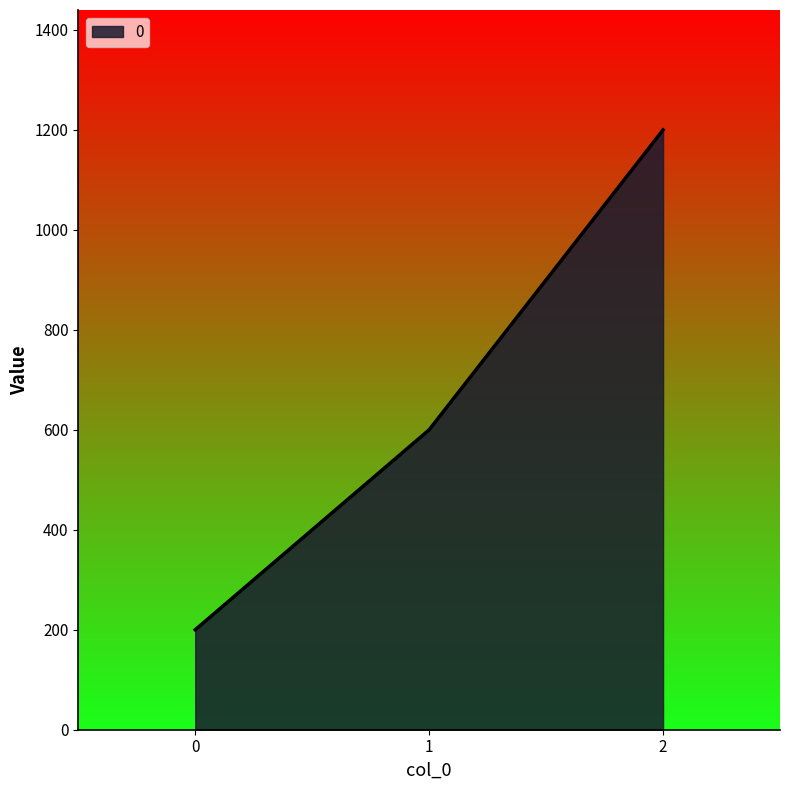

What is the minimum value shown in the chart?

200